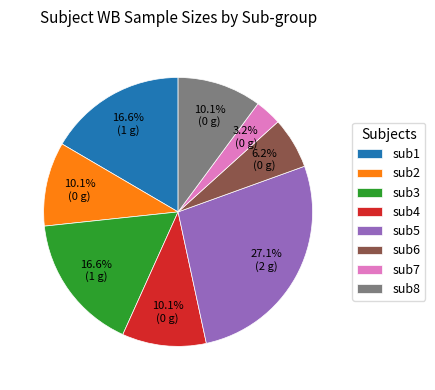

Approximately how many times larger is the value at sub3 compared to sub2?

1.6